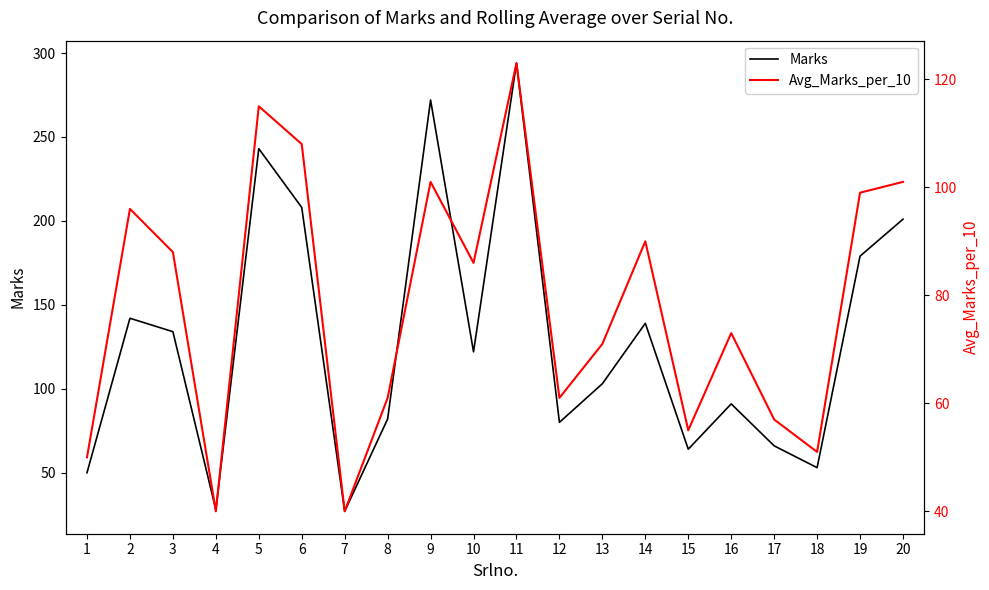

At which label does Avg_Marks_per_10 first exceed 86?

2